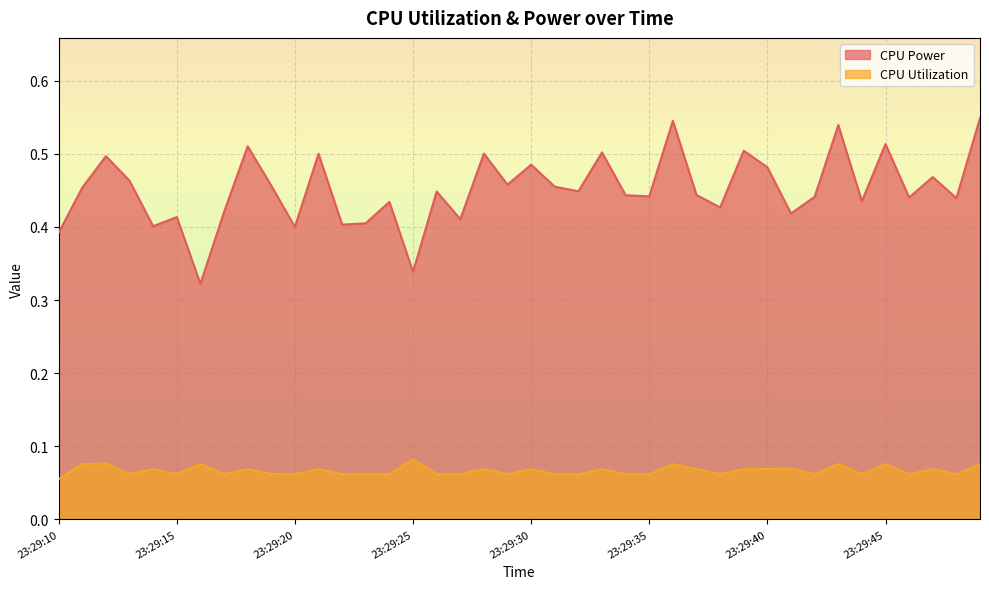

Reading left to right, what are all the values shown in this chart?

CPU Power: 23:29:10=0.4	23:29:11=0.5	23:29:12=0.5	23:29:13=0.5	23:29:14=0.4	23:29:15=0.4	23:29:16=0.3	23:29:17=0.4	23:29:18=0.5	23:29:19=0.5	23:29:20=0.4	23:29:21=0.5	23:29:22=0.4	23:29:23=0.4	23:29:24=0.4	23:29:25=0.3	23:29:26=0.4	23:29:27=0.4	23:29:28=0.5	23:29:29=0.5	23:29:30=0.5	23:29:31=0.5	23:29:32=0.4	23:29:33=0.5	23:29:34=0.4	23:29:35=0.4	23:29:36=0.5	23:29:37=0.4	23:29:38=0.4	23:29:39=0.5	23:29:40=0.5	23:29:41=0.4	23:29:42=0.4	23:29:43=0.5	23:29:44=0.4	23:29:45=0.5	23:29:46=0.4	23:29:47=0.5	23:29:48=0.4	23:29:49=0.5
CPU Utilization: 23:29:10=0.1	23:29:11=0.1	23:29:12=0.1	23:29:13=0.1	23:29:14=0.1	23:29:15=0.1	23:29:16=0.1	23:29:17=0.1	23:29:18=0.1	23:29:19=0.1	23:29:20=0.1	23:29:21=0.1	23:29:22=0.1	23:29:23=0.1	23:29:24=0.1	23:29:25=0.1	23:29:26=0.1	23:29:27=0.1	23:29:28=0.1	23:29:29=0.1	23:29:30=0.1	23:29:31=0.1	23:29:32=0.1	23:29:33=0.1	23:29:34=0.1	23:29:35=0.1	23:29:36=0.1	23:29:37=0.1	23:29:38=0.1	23:29:39=0.1	23:29:40=0.1	23:29:41=0.1	23:29:42=0.1	23:29:43=0.1	23:29:44=0.1	23:29:45=0.1	23:29:46=0.1	23:29:47=0.1	23:29:48=0.1	23:29:49=0.1